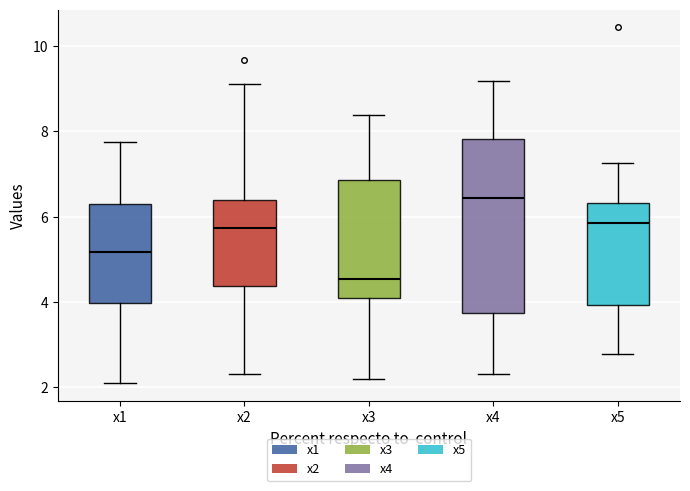

Which box's median line is the lowest?

x3